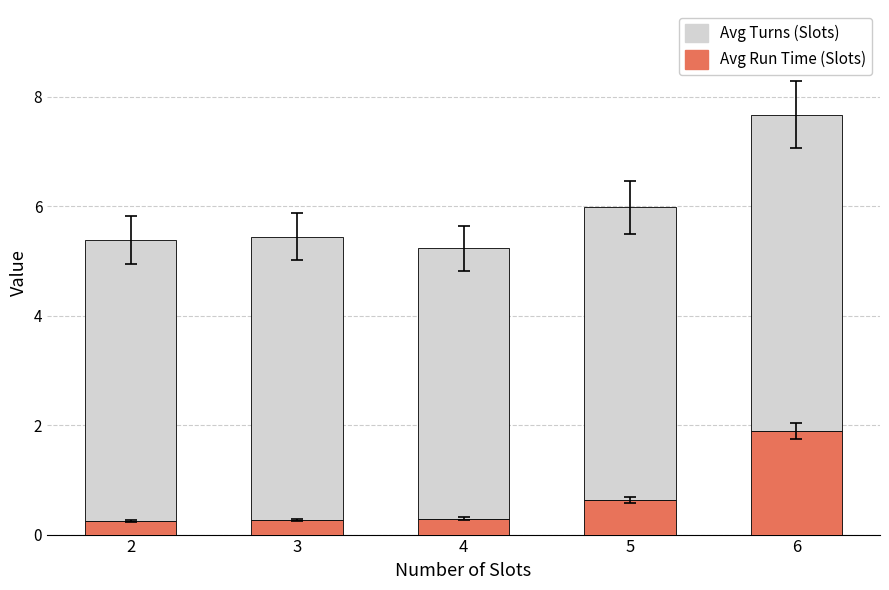

What is the total value across all series at 4?

5.2